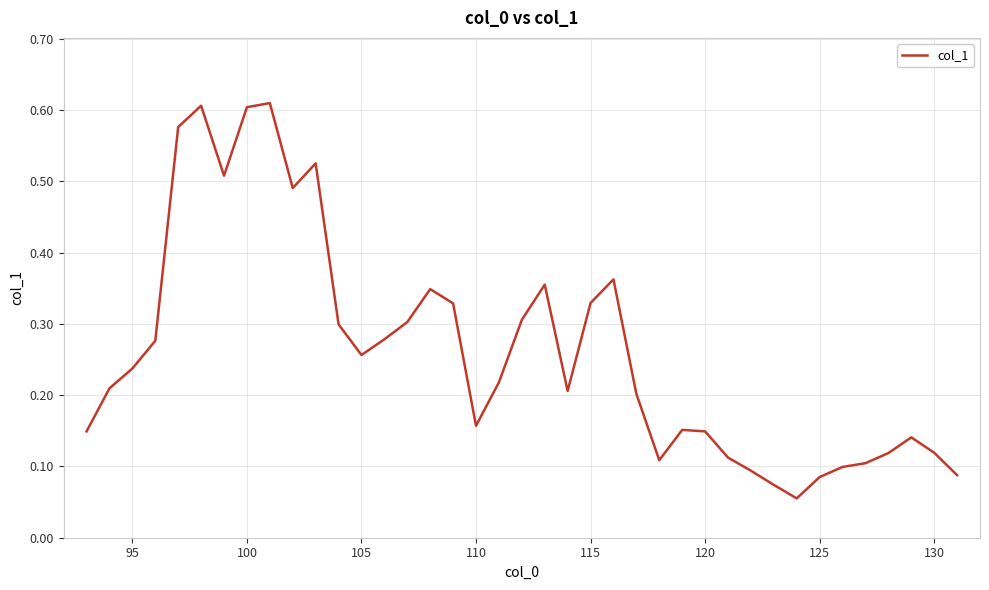

Does the chart have visible grid lines?

Yes